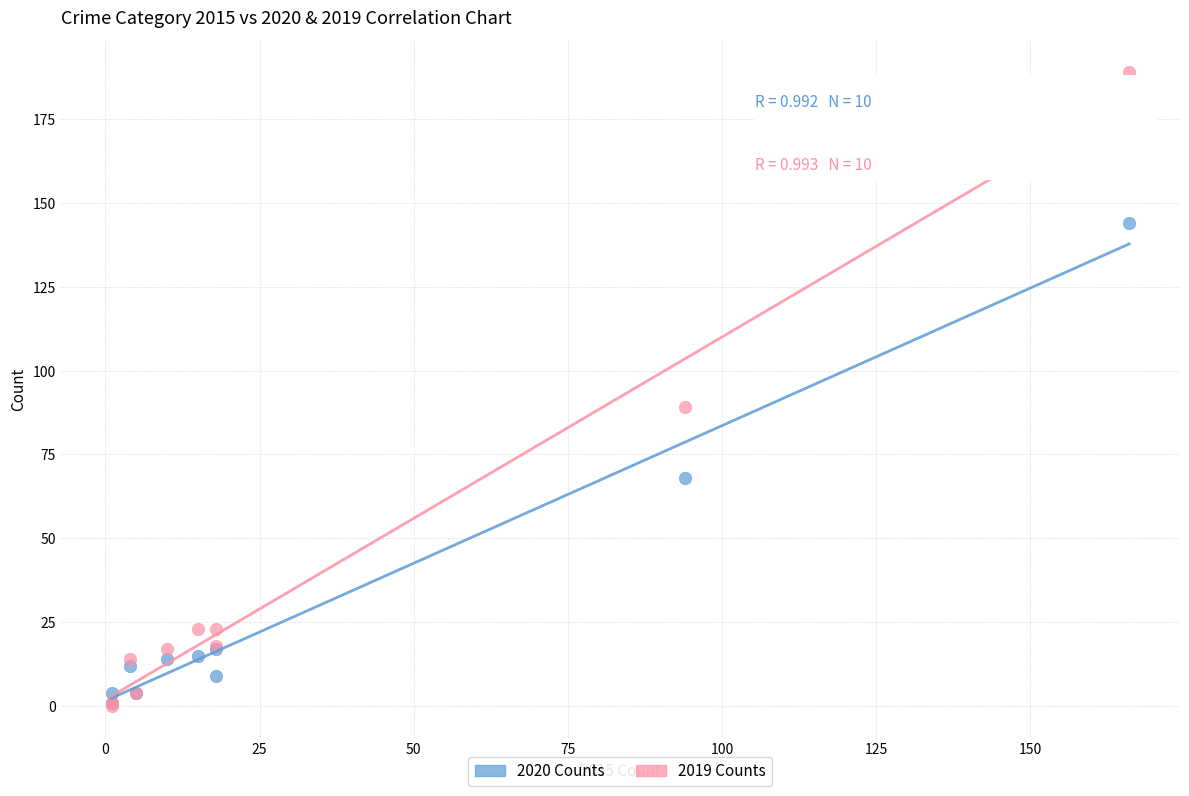

In the 2020 Counts series, what Y value is closest to 72?

68